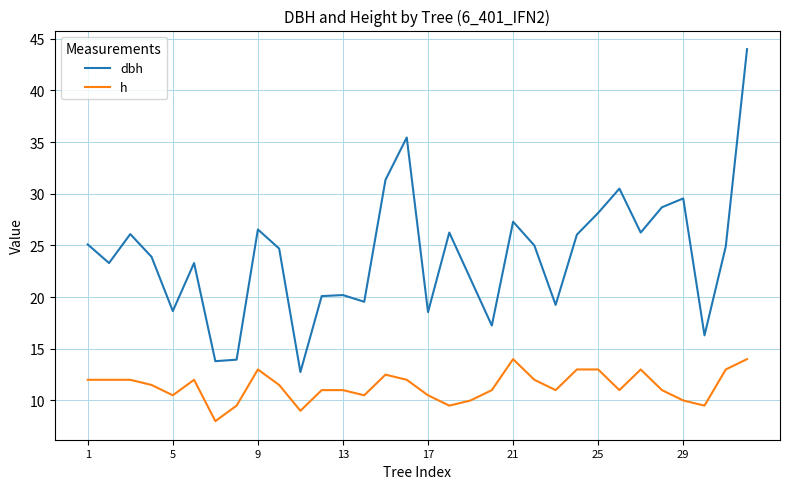

True or false: dbh and h intersect in this chart.

False